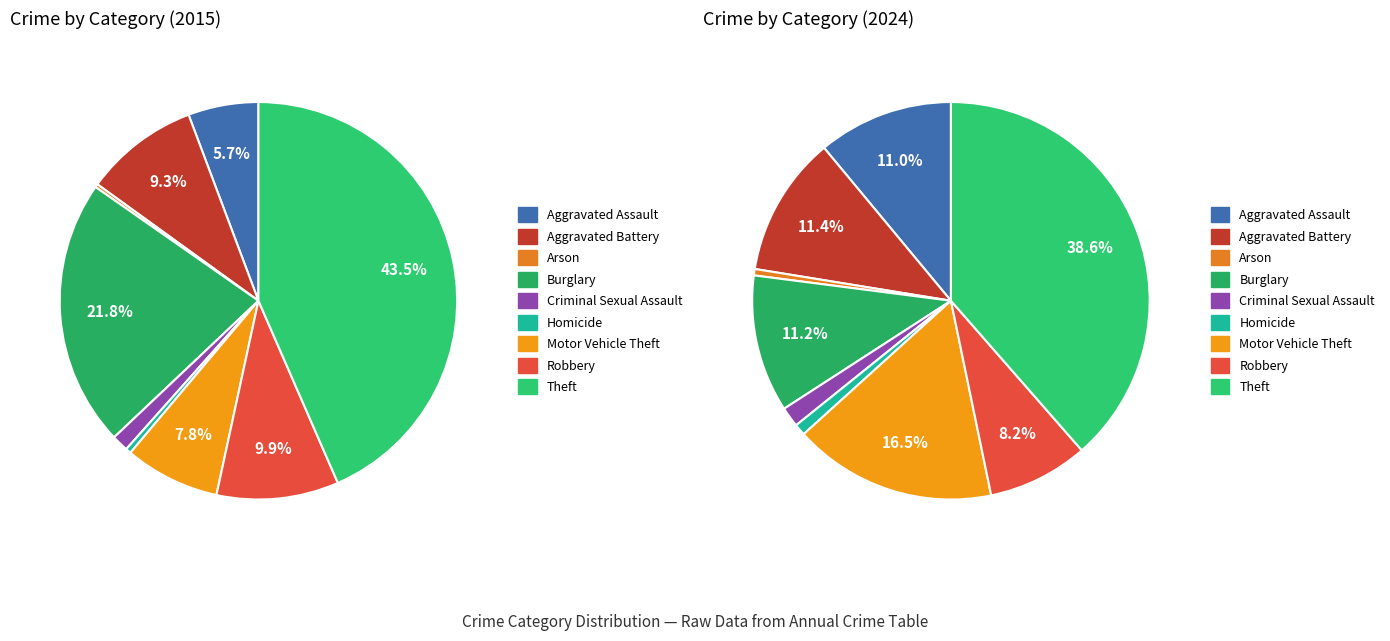

Rank the categories by value from highest to lowest.

Theft, Burglary, Robbery, Aggravated Battery, Motor Vehicle Theft, Aggravated Assault, Criminal Sexual Assault, Homicide, Arson